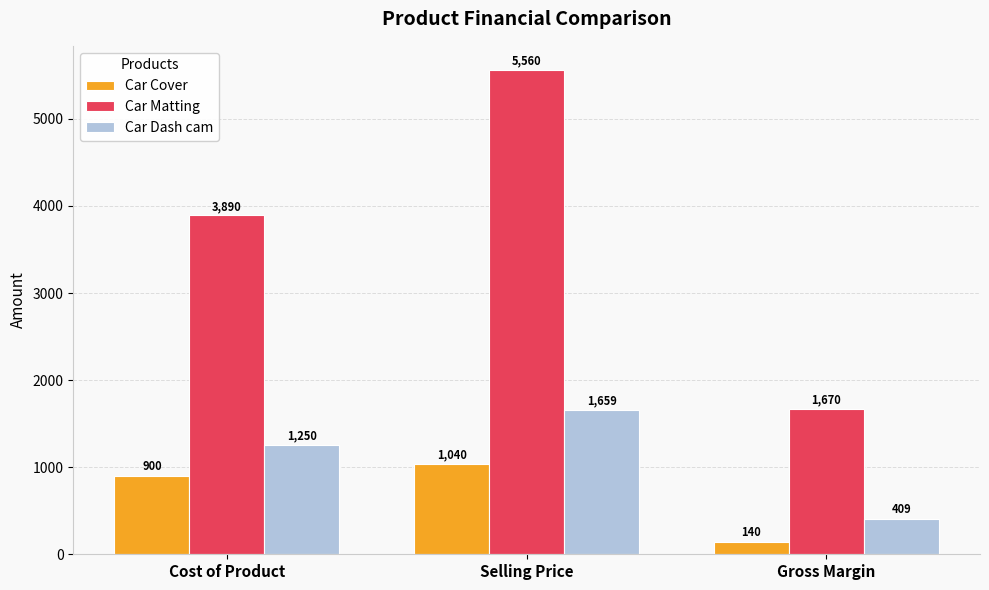

At Cost of Product, list the series in order from largest to smallest.

Car Matting, Car Dash cam, Car Cover